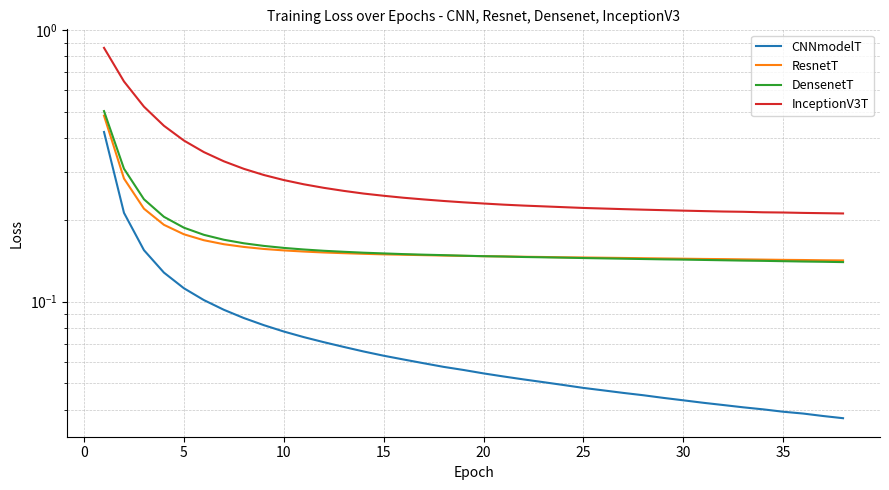

Count the number of data series in this chart.

4